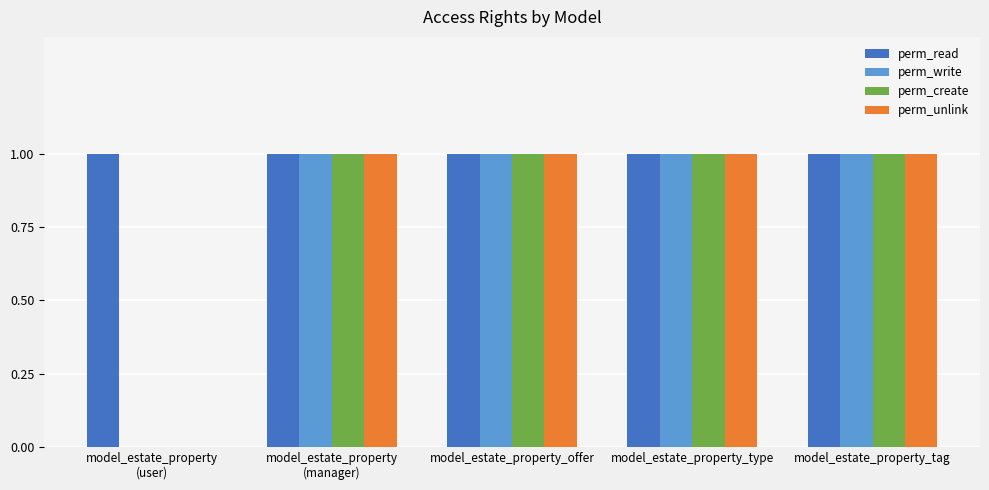

Reading left to right, list all the values displayed in this chart.

perm_read: model_estate_property
(user)=1	model_estate_property
(manager)=1	model_estate_property_offer=1	model_estate_property_type=1	model_estate_property_tag=1
perm_write: model_estate_property
(user)=0	model_estate_property
(manager)=1	model_estate_property_offer=1	model_estate_property_type=1	model_estate_property_tag=1
perm_create: model_estate_property
(user)=0	model_estate_property
(manager)=1	model_estate_property_offer=1	model_estate_property_type=1	model_estate_property_tag=1
perm_unlink: model_estate_property
(user)=0	model_estate_property
(manager)=1	model_estate_property_offer=1	model_estate_property_type=1	model_estate_property_tag=1